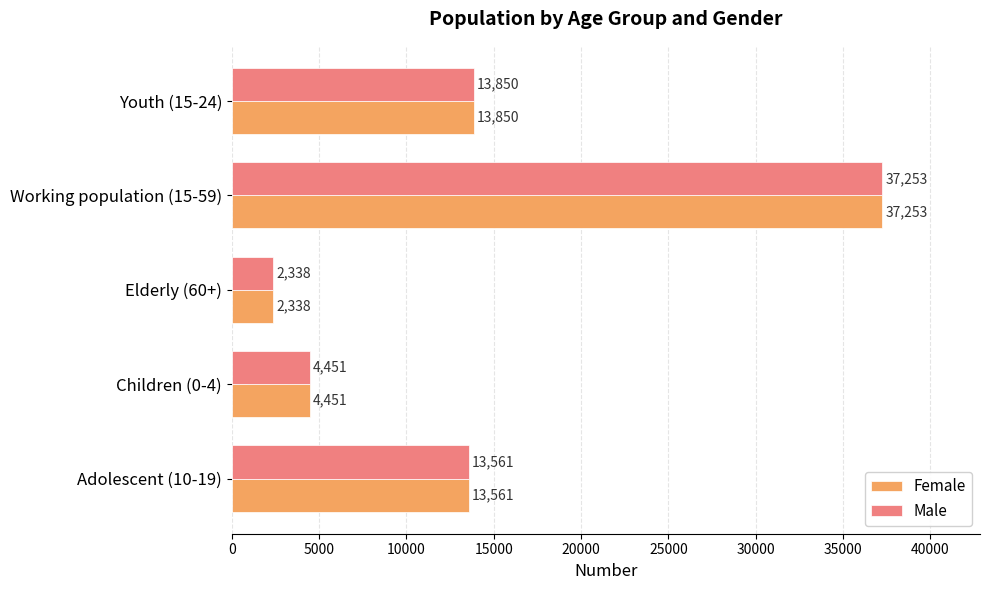

What value does the Female series have at Youth (15-24)?

13850